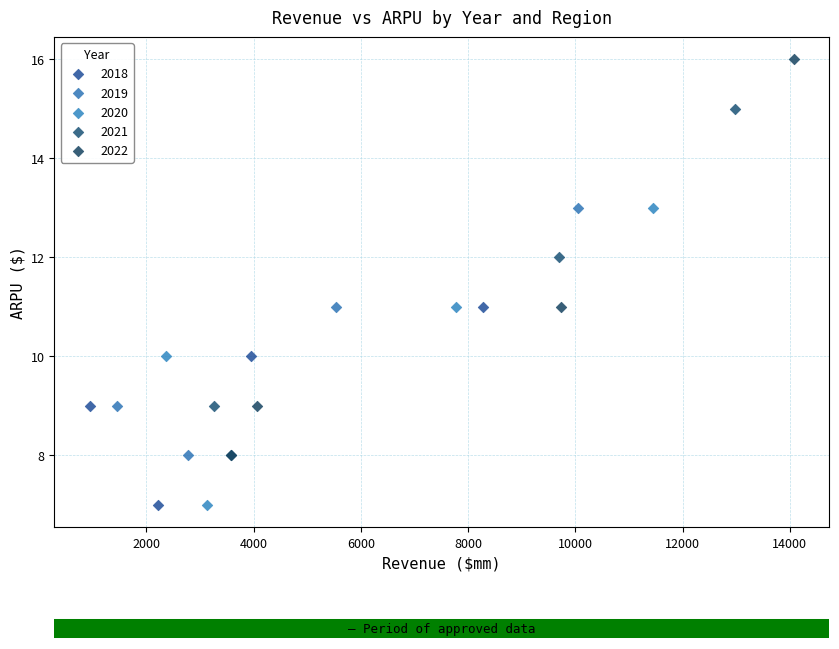

Which series has the widest spread of Y values?

2022